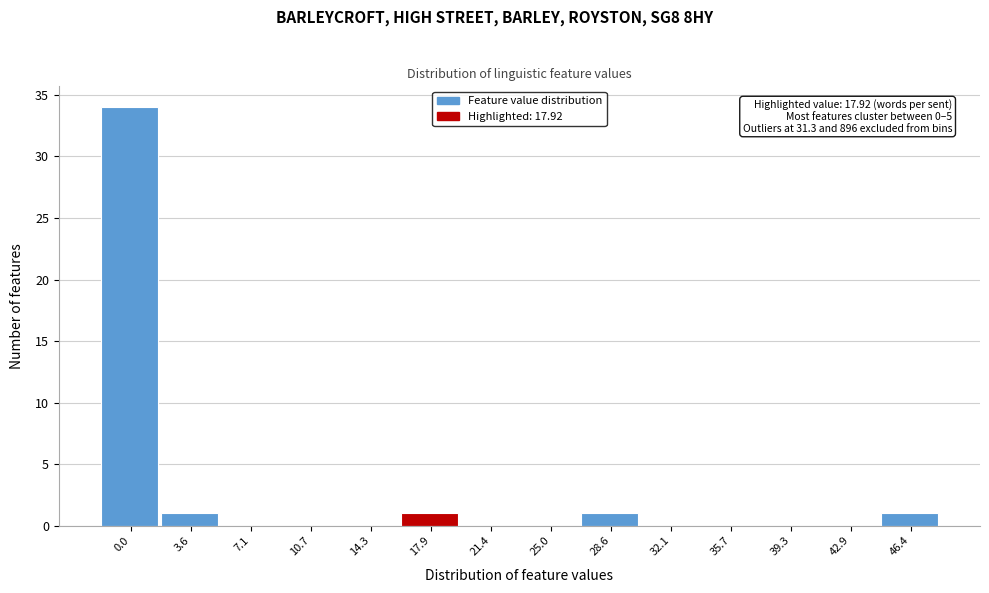

Reading left to right, extract all data points from this chart.

0.0=34	3.6=1	7.1=0	10.7=0	14.3=0	17.9=1	21.4=0	25.0=0	28.6=1	32.1=0	35.7=0	39.3=0	42.9=0	46.4=1